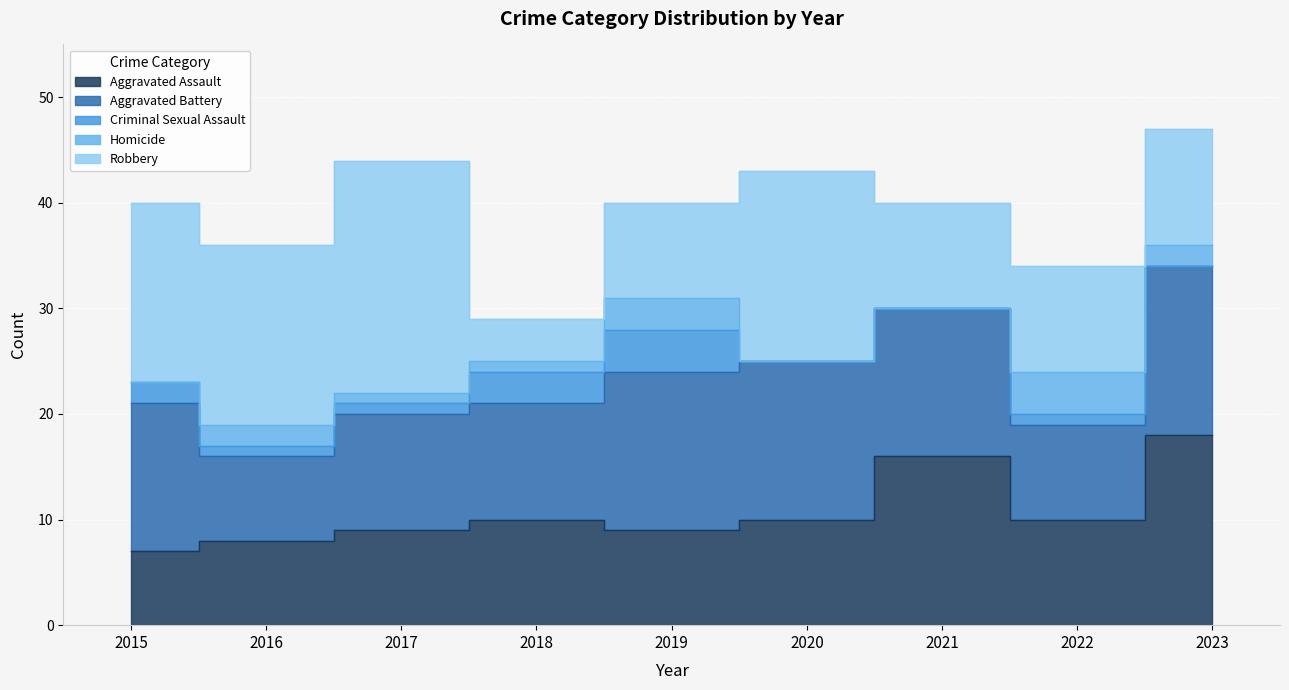

List the labels in order of Robbery value, smallest first.

2018, 2019, 2021, 2022, 2023, 2015, 2016, 2020, 2017